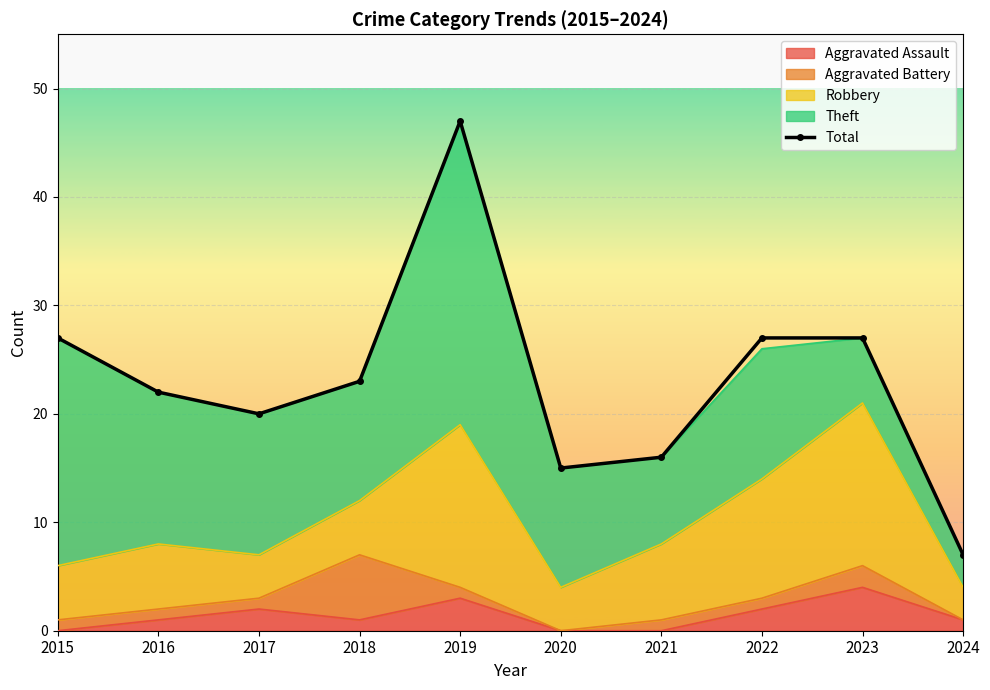

The value at 2020 is 6. True or false?

False